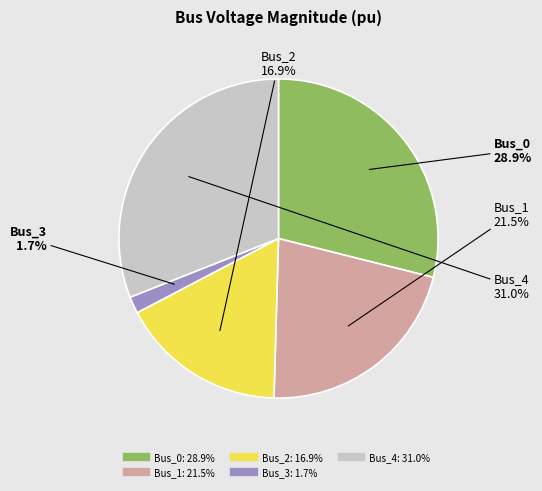

How many segments does this pie chart have?

5